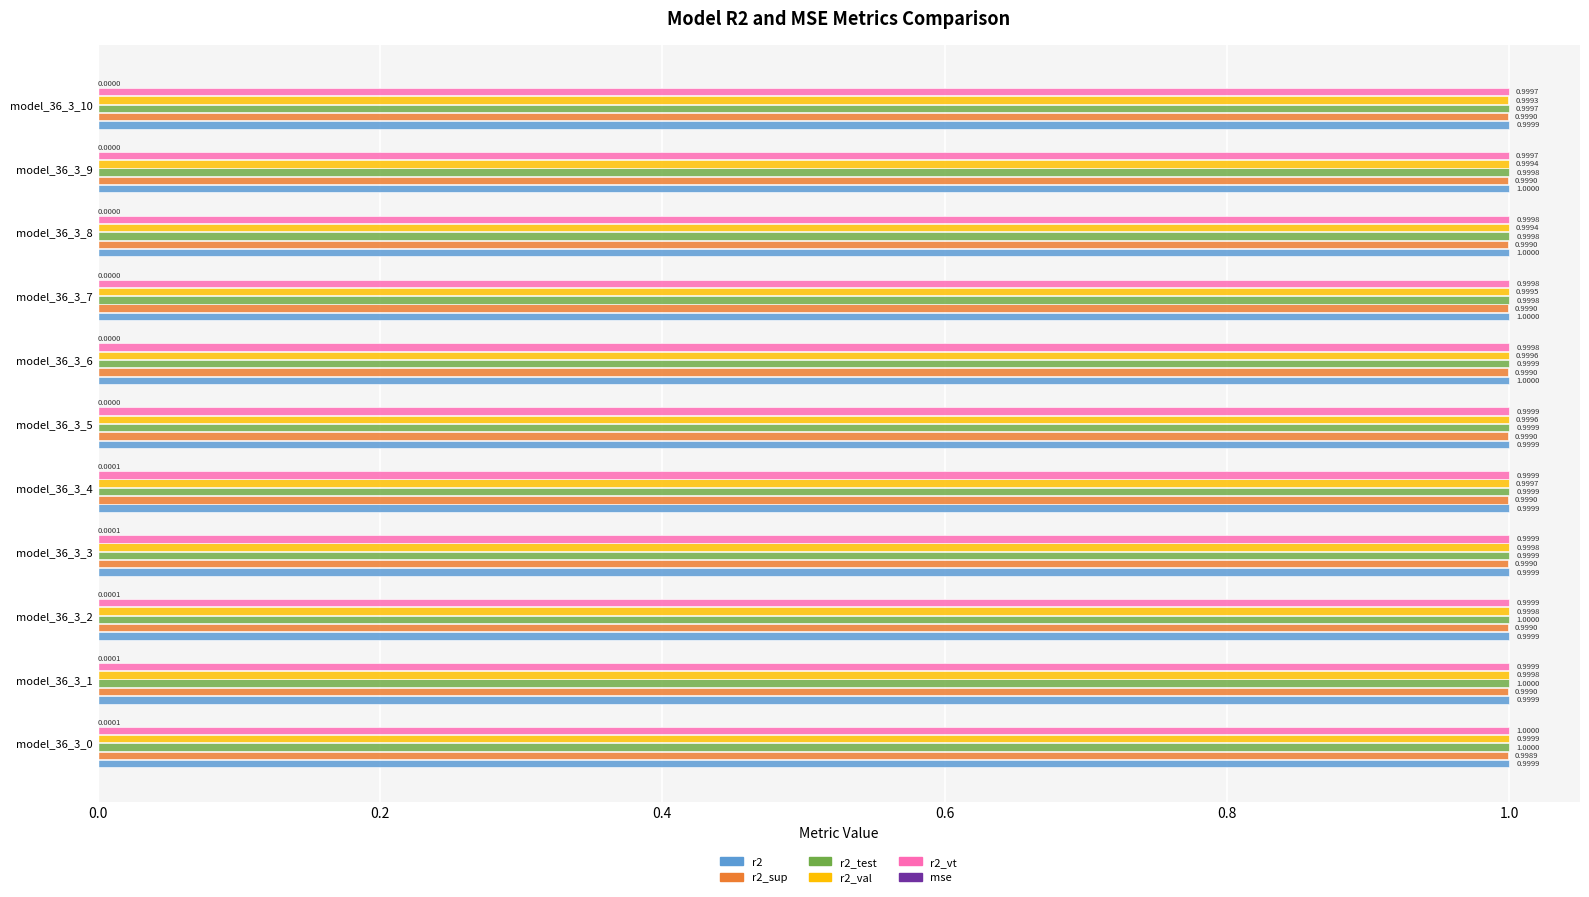

Count the number of categories in the chart.

11